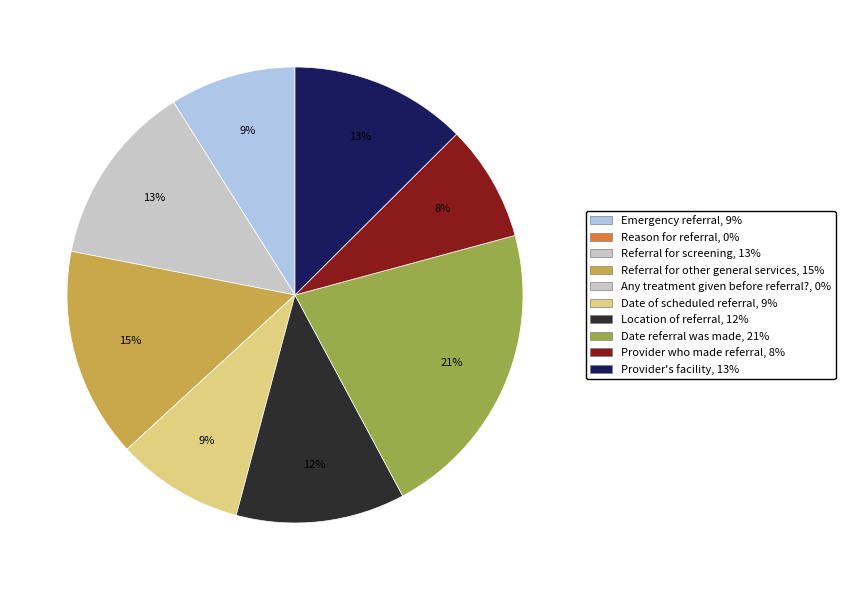

Rank the categories by value from lowest to highest.

ANC.C6. Provide information to referral (Reason for referral), ANC.C6. Provide information to referral (Any treatment given before referral?), ANC.C6. Provide information to referral (Provider who made referral), ANC.C1. Emergency referral?, ANC.C6. Provide information to referral (Date of scheduled referral), ANC.C6. Provide information to referral (Location of referral), ANC.C6. Provide information to referral (Provider facility), ANC.C6. Provide information to referral (Referral for screening), ANC.C6. Provide information to referral (Referral for other general services), ANC.C6. Provide information to referral (Date referral was made)